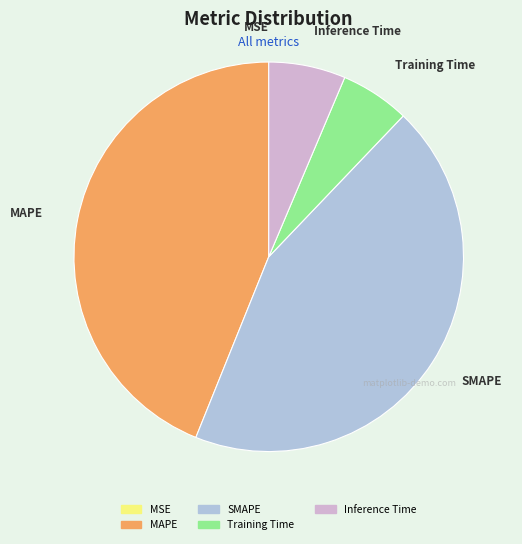

Does any single category account for the majority?

No